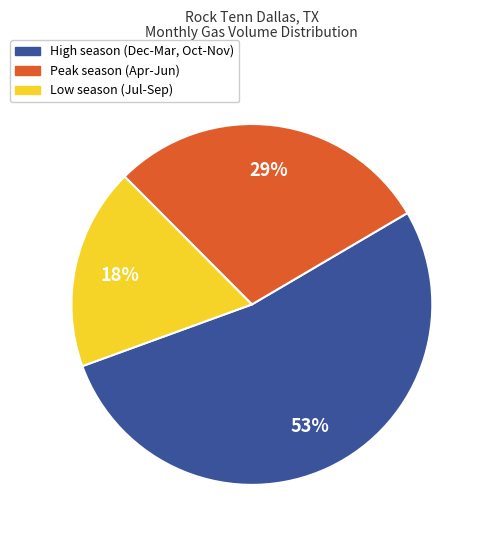

To the nearest percent, what is the difference between the largest and smallest slice percentages?

35%